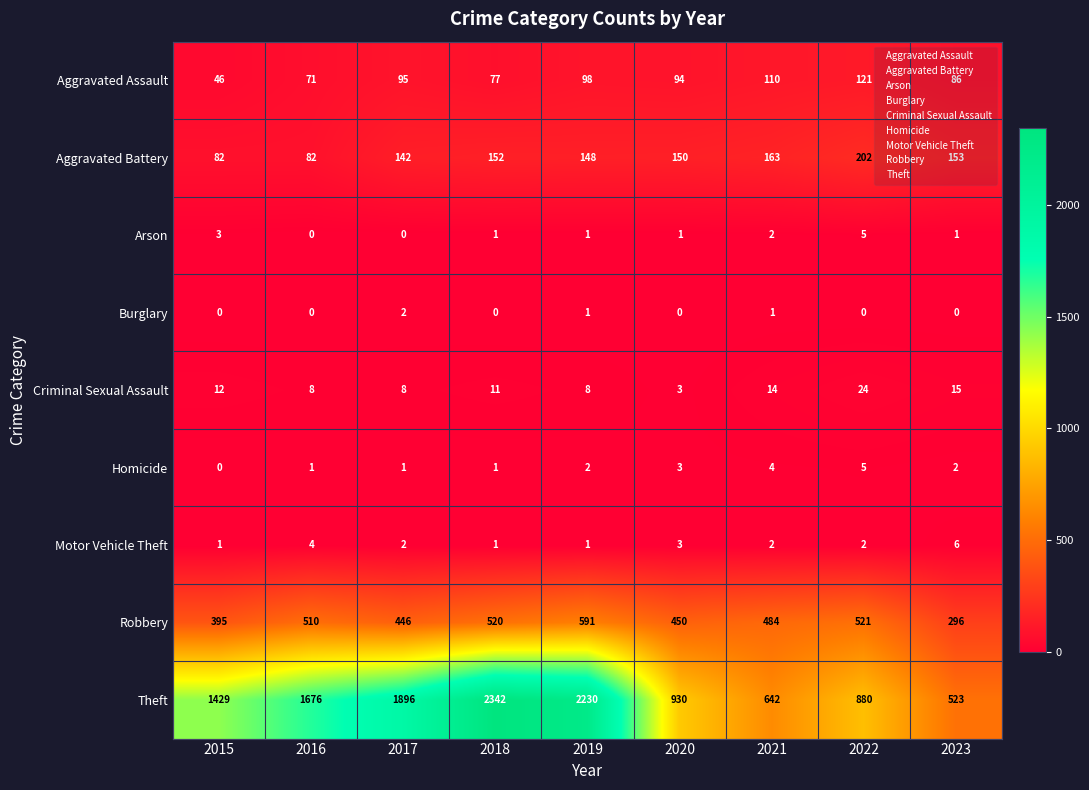

At which category is the sum across all series the highest?

2018